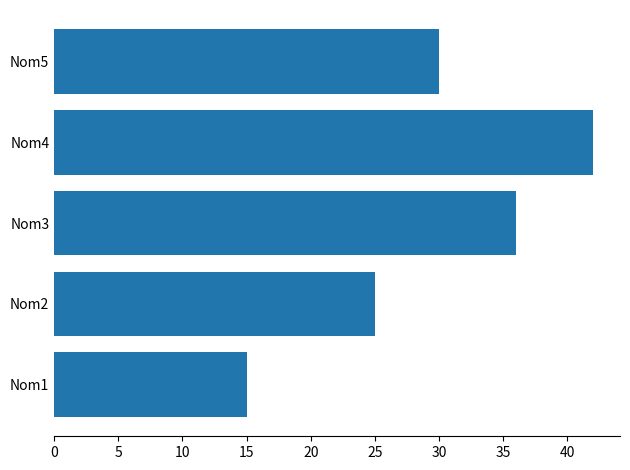

What is the difference between the second highest and second lowest values?

11